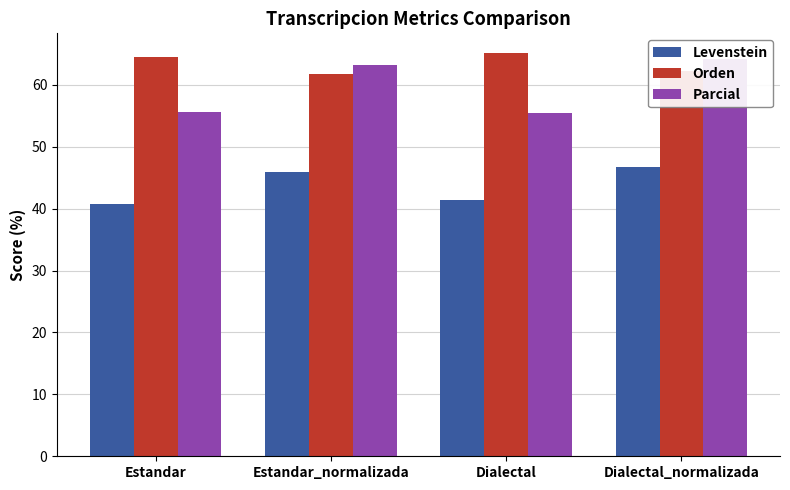

What is the sum of all Parcial values?

238.5